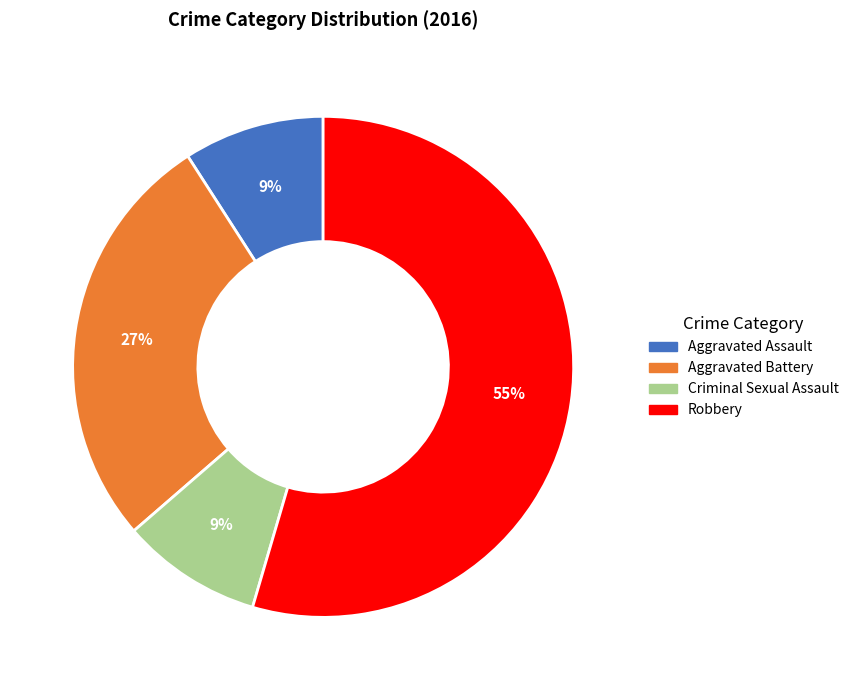

Combined, do Aggravated Battery and Aggravated Assault account for over 50%?

No